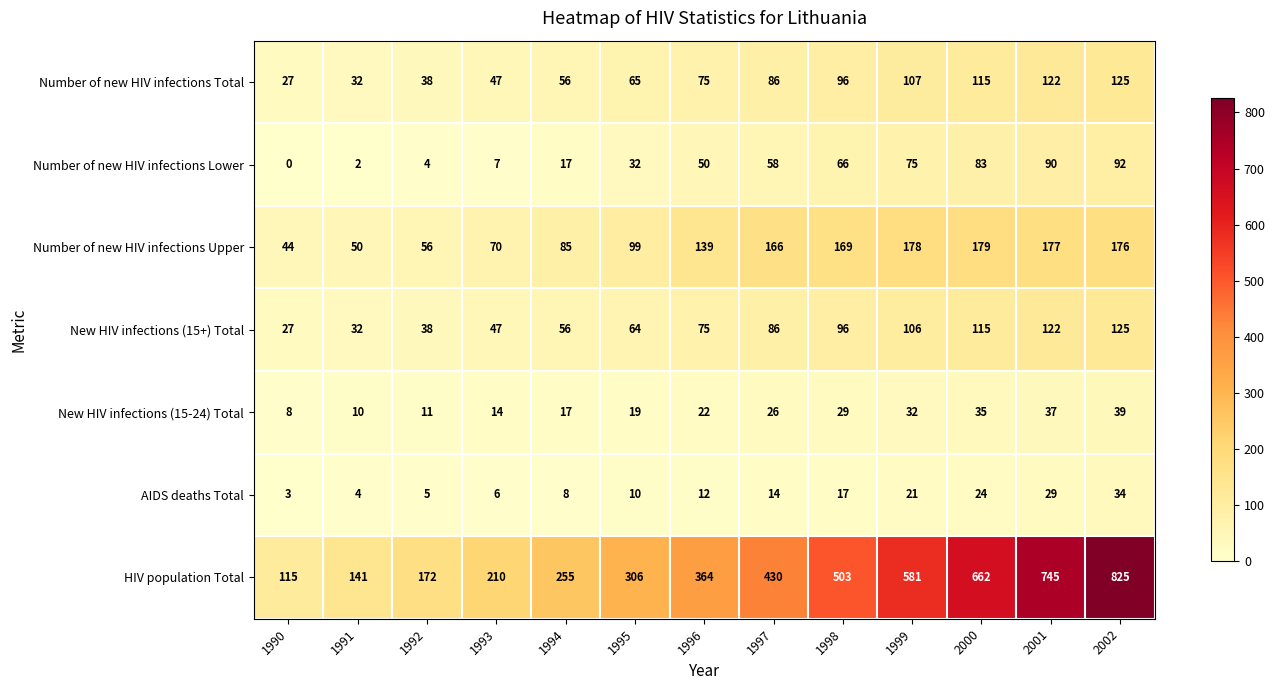

Rank the series at 1995 from highest to lowest value.

HIV population Total, Number of new HIV infections Upper, Number of new HIV infections Total, New HIV infections (15+) Total, Number of new HIV infections Lower, New HIV infections (15-24) Total, AIDS deaths Total